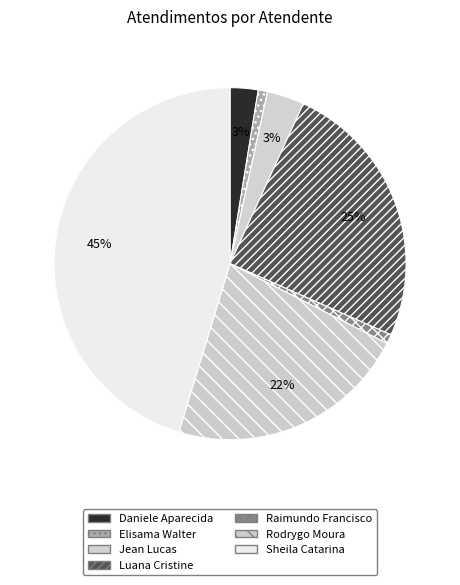

Count the number of slices in the pie.

7